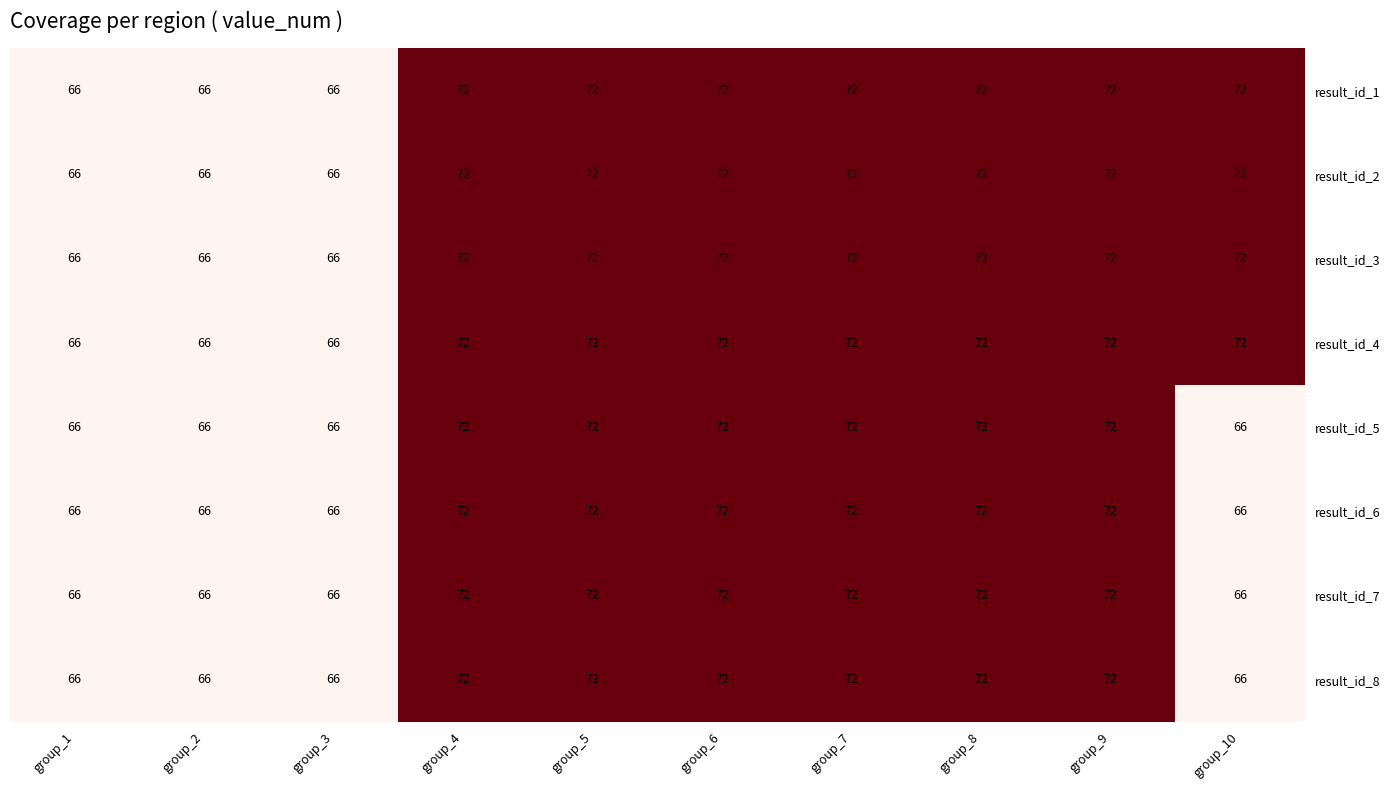

What is the total value across all series at group_8?

576